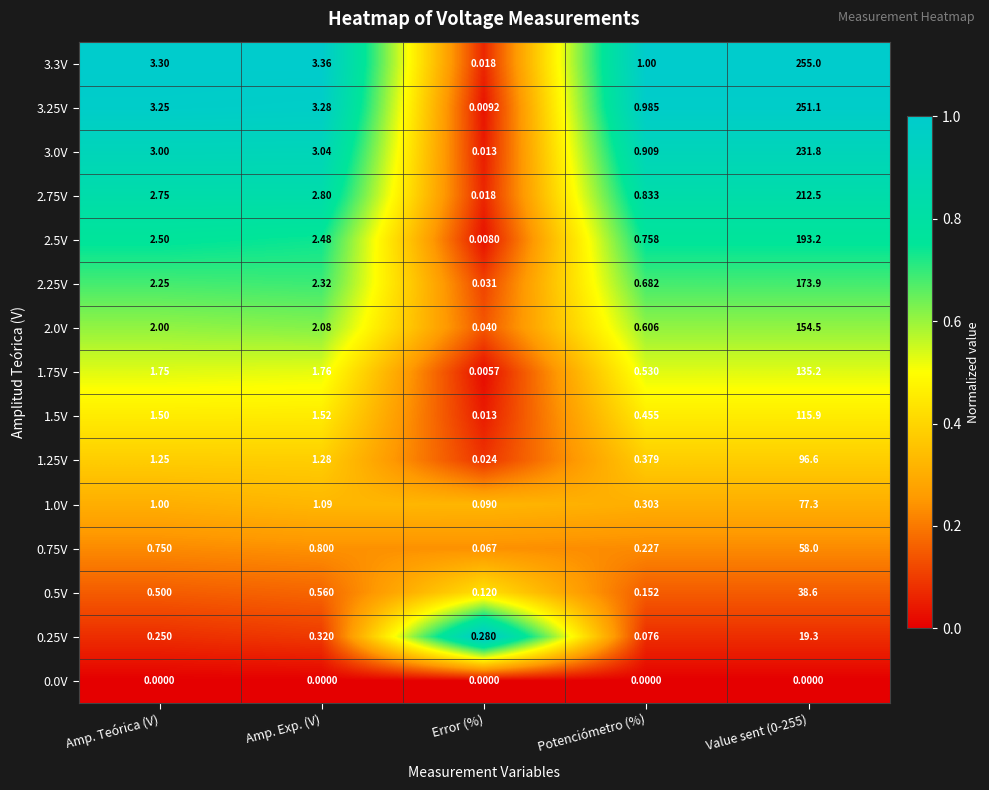

Which category has the lowest value in the 1.25V series?

Error (%)